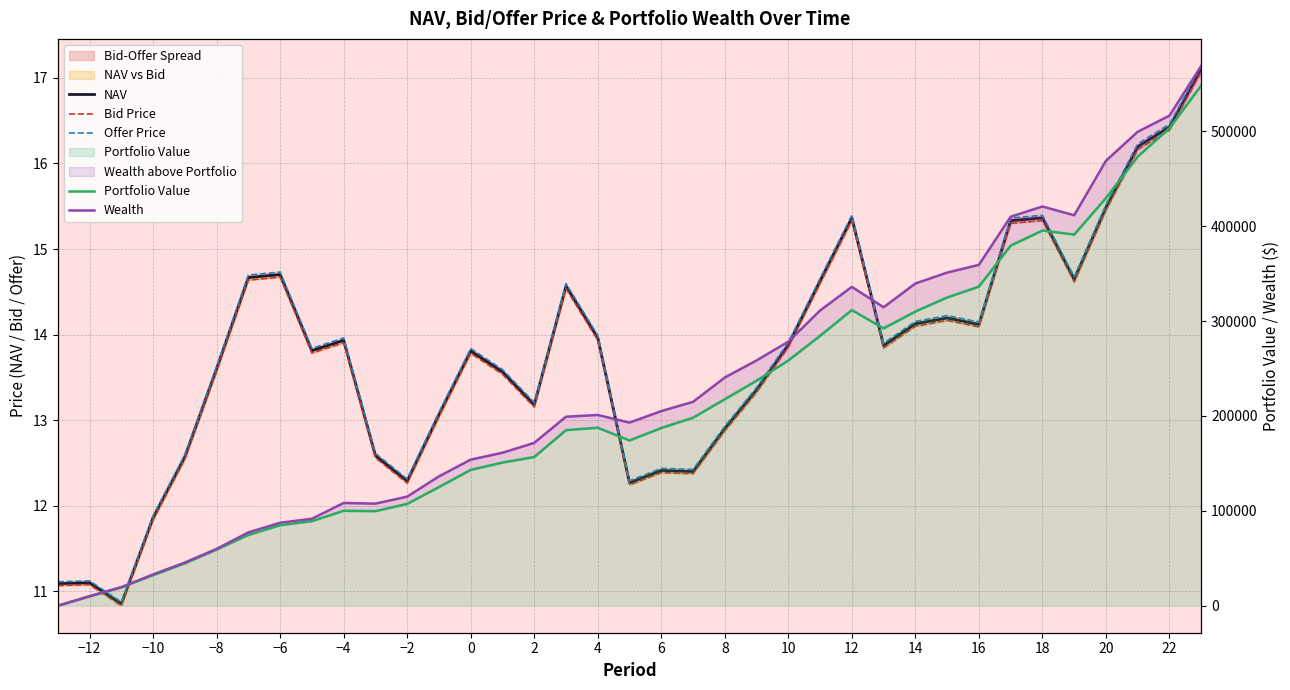

At how many categories does at least one series exceed 308074?

13